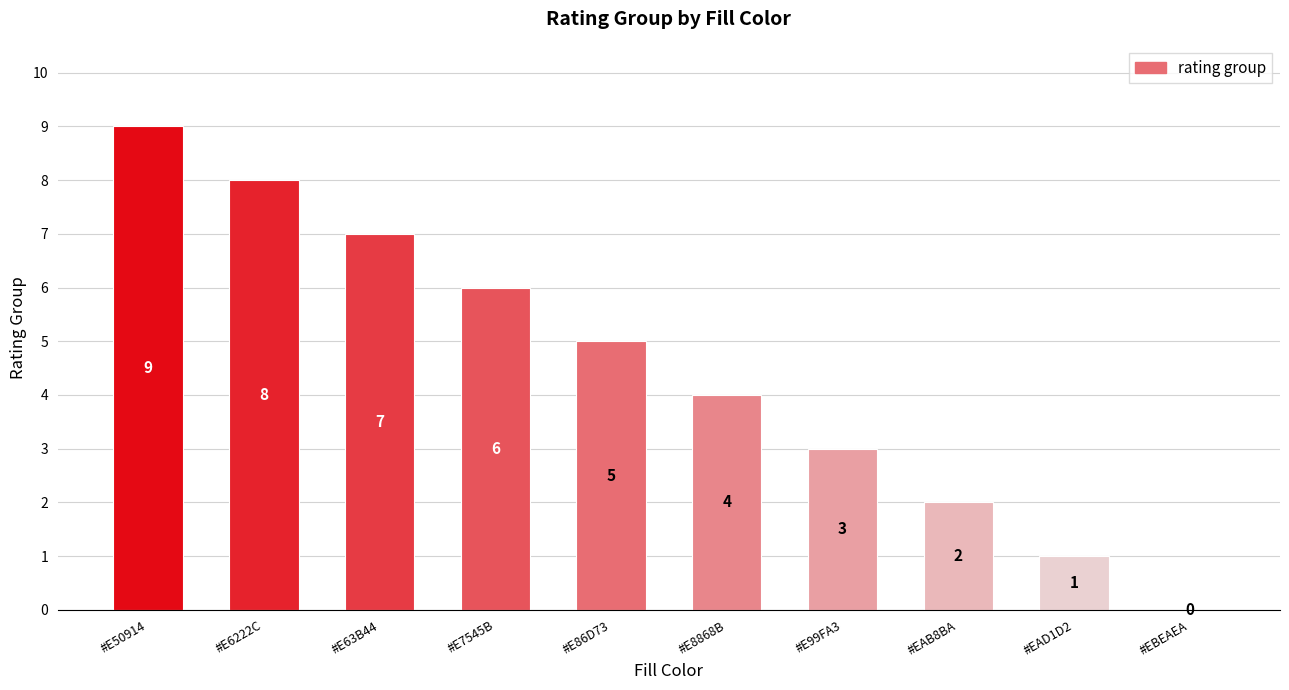

Are the bars horizontal?

No